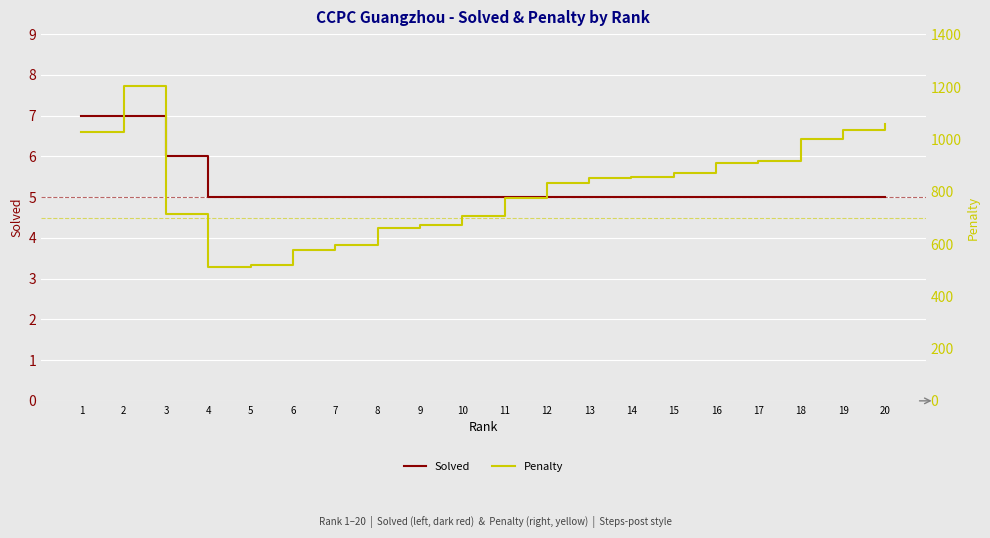

What are all the series names shown in the legend?

Solved, Penalty